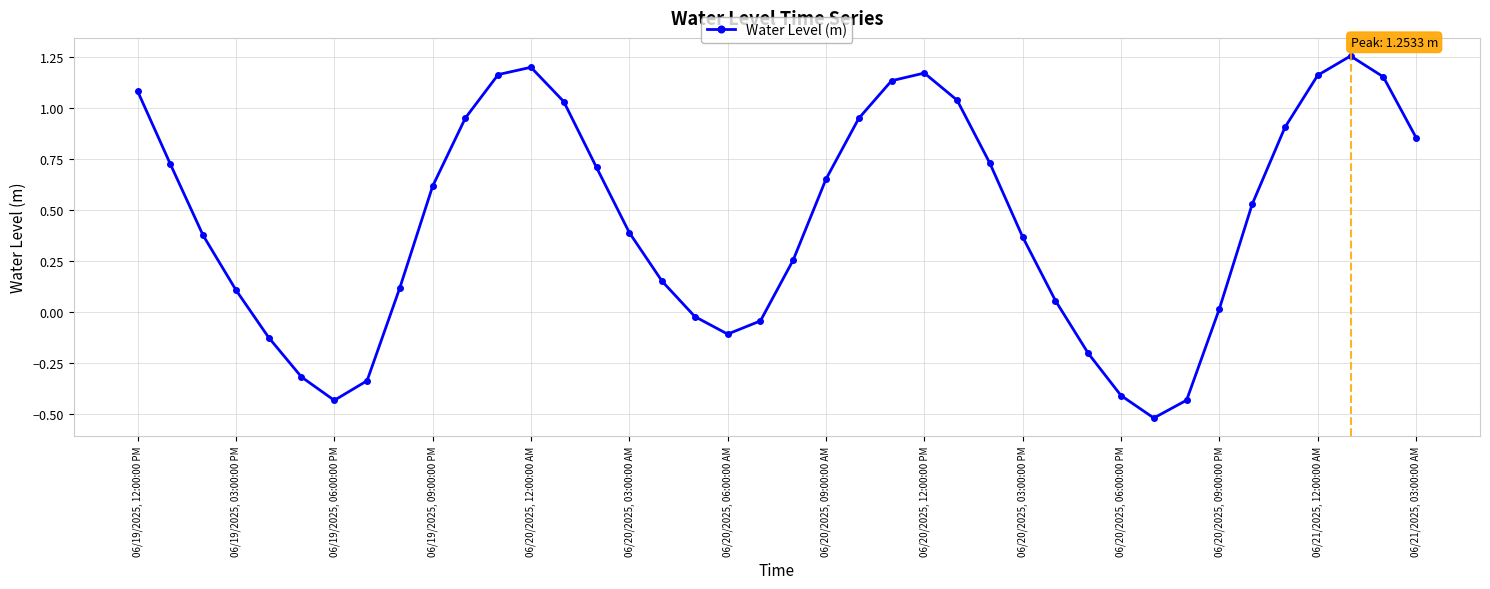

What is the difference between the maximum and second lowest values?

1.7